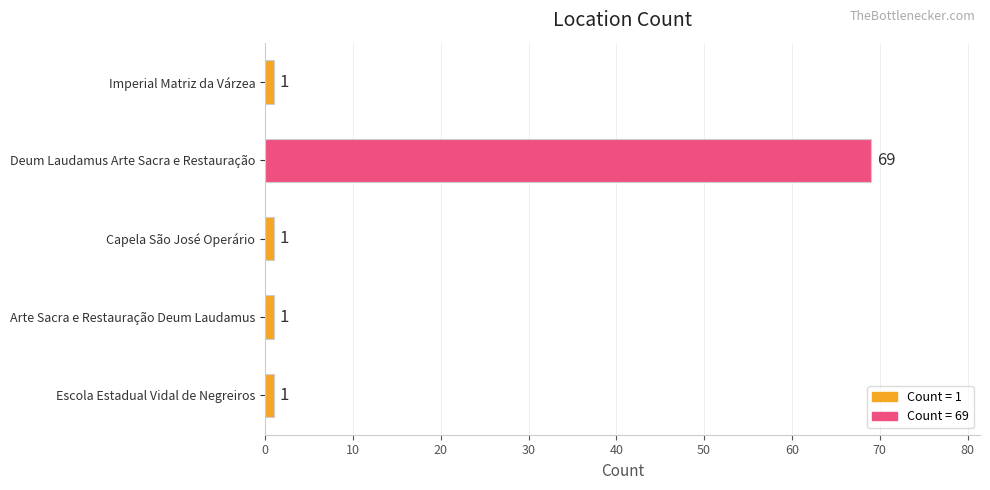

What is the sum of the values at Deum Laudamus Arte Sacra e Restauração and Escola Estadual Vidal de Negreiros?

70